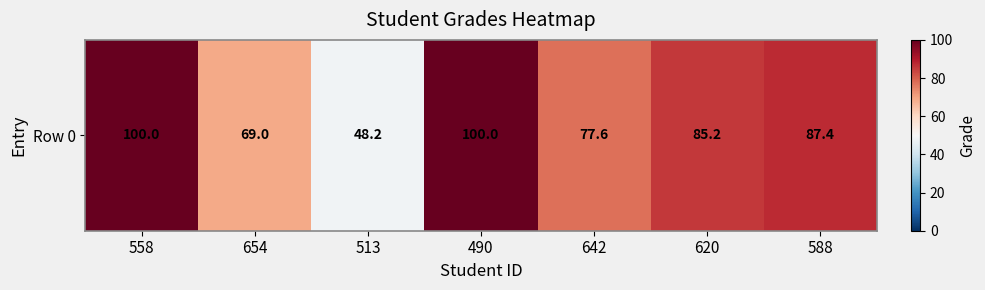

Is it true that the value at 620 is 85.2?

True